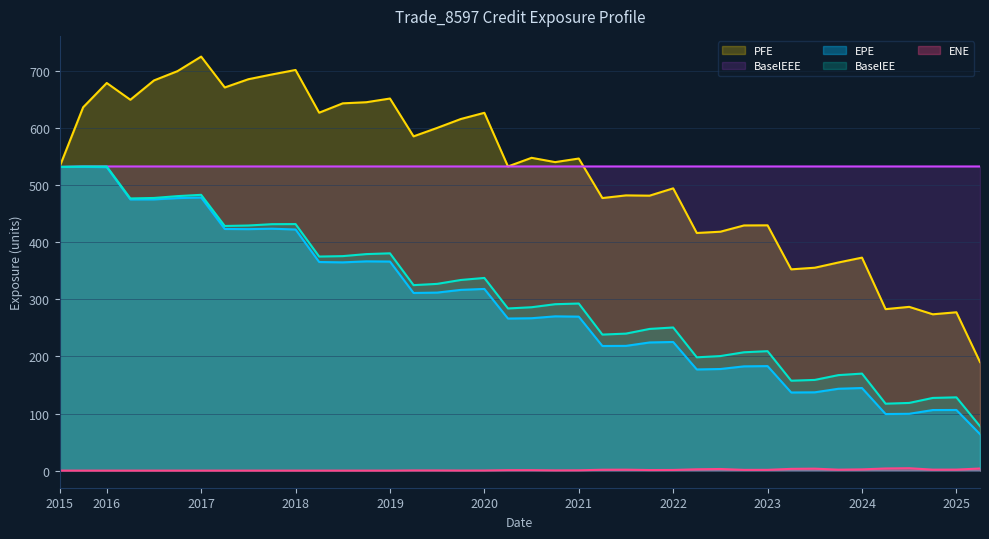

The value of BaselEEE at 2025-06-30 is 533.0. True or false?

True